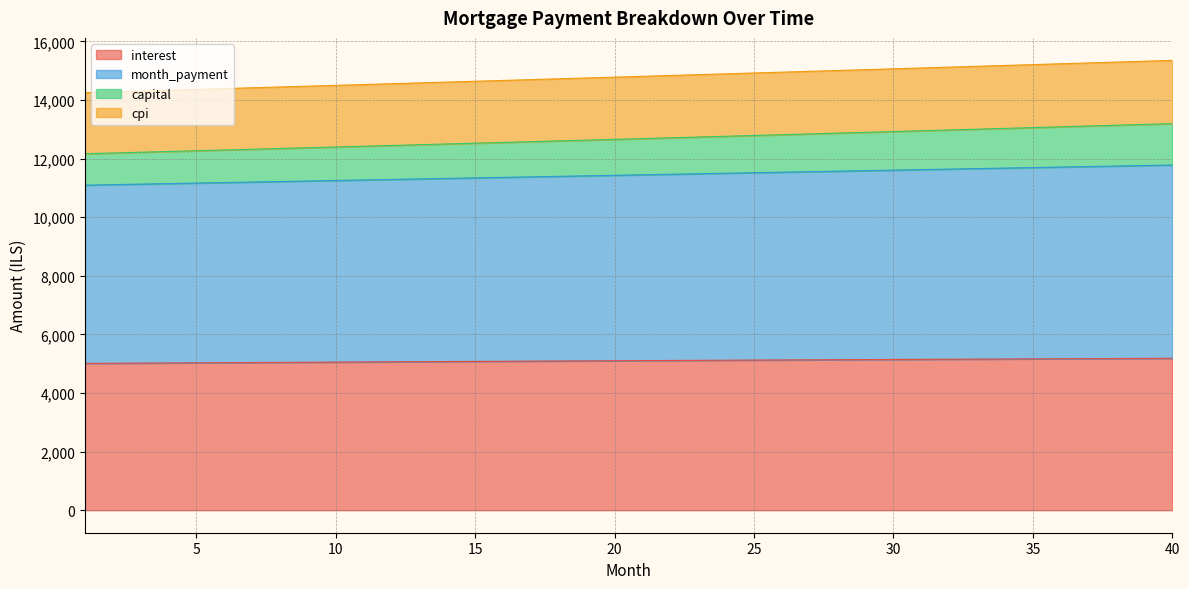

What is the difference between the maximum and second lowest values in the interest series?

168.9